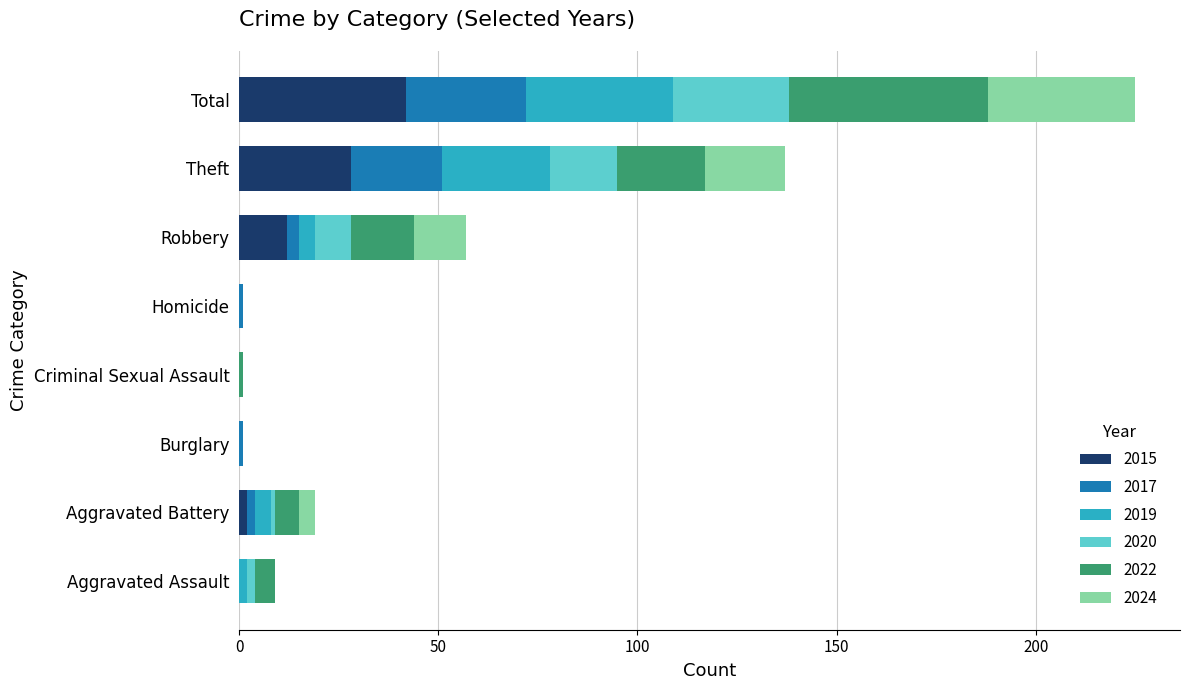

Which category has the highest value in the 2015 series?

Total